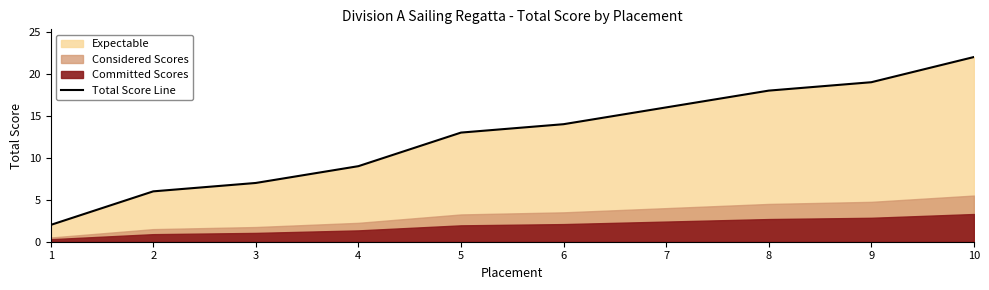

Reading right to left, list all the values displayed in this chart.

10=22	9=19	8=18	7=16	6=14	5=13	4=9	3=7	2=6	1=2